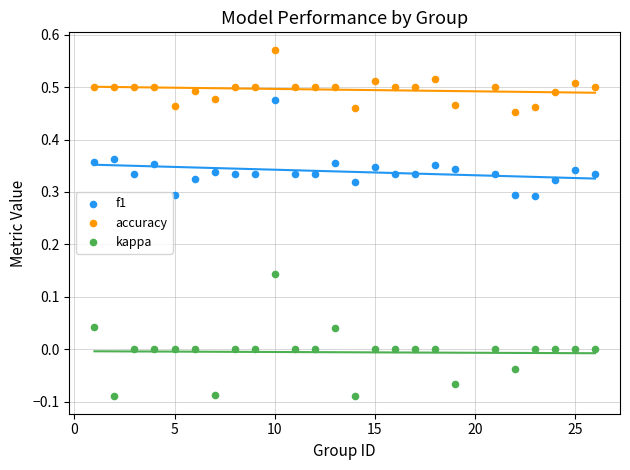

Which series contains the highest Y value?

accuracy